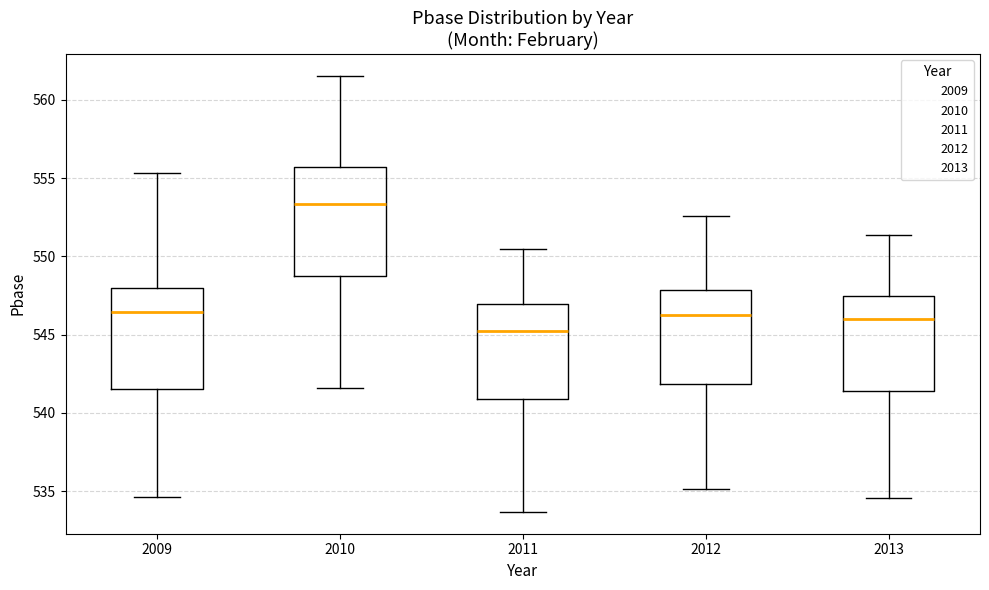

Which box's median line is the lowest?

2011